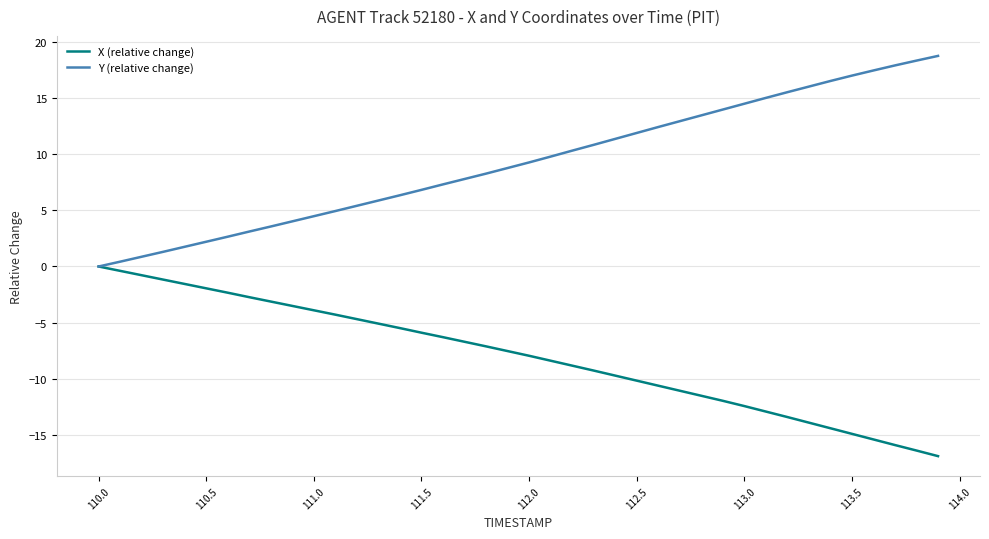

Which series has the largest total across all categories?

Y (relative change)